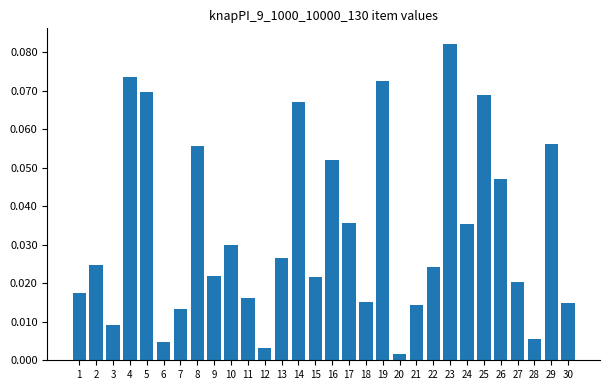

Which has a higher value, 4 or 8?

4